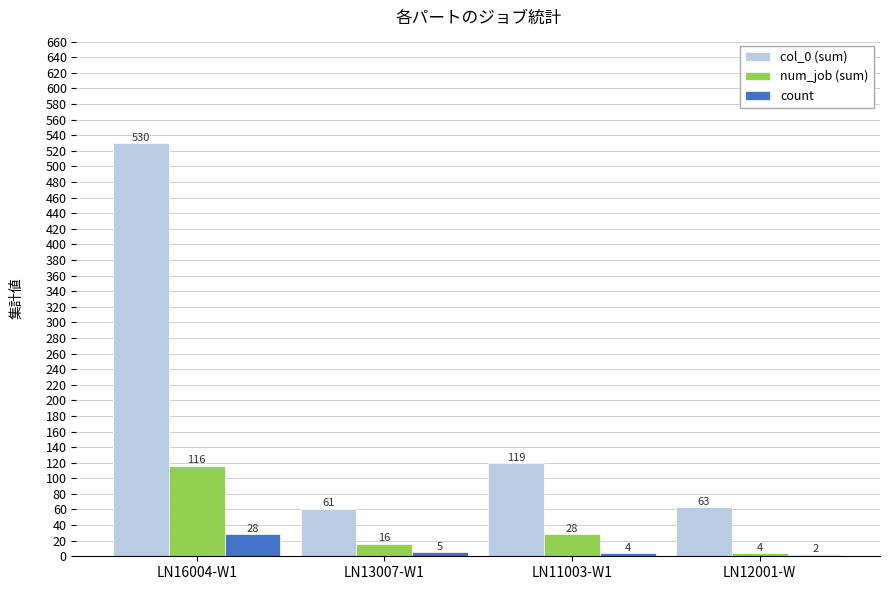

What is the difference between the maximum and second lowest values in the col_0 (sum) series?

467